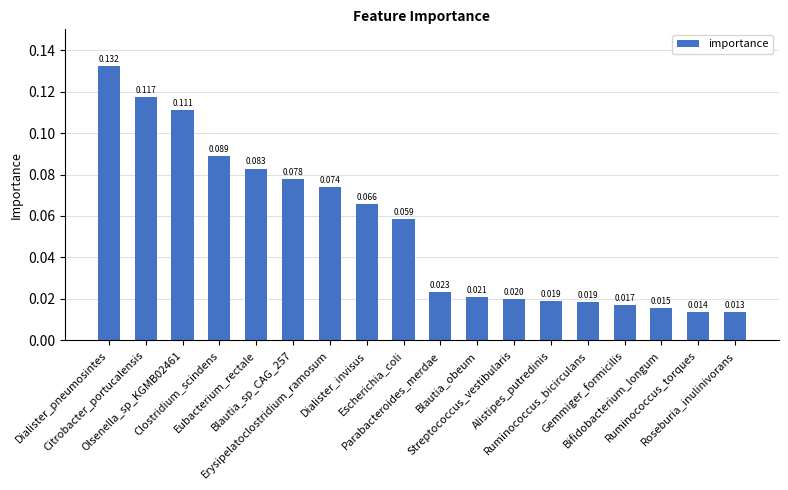

What is the sum of all values?

1.0